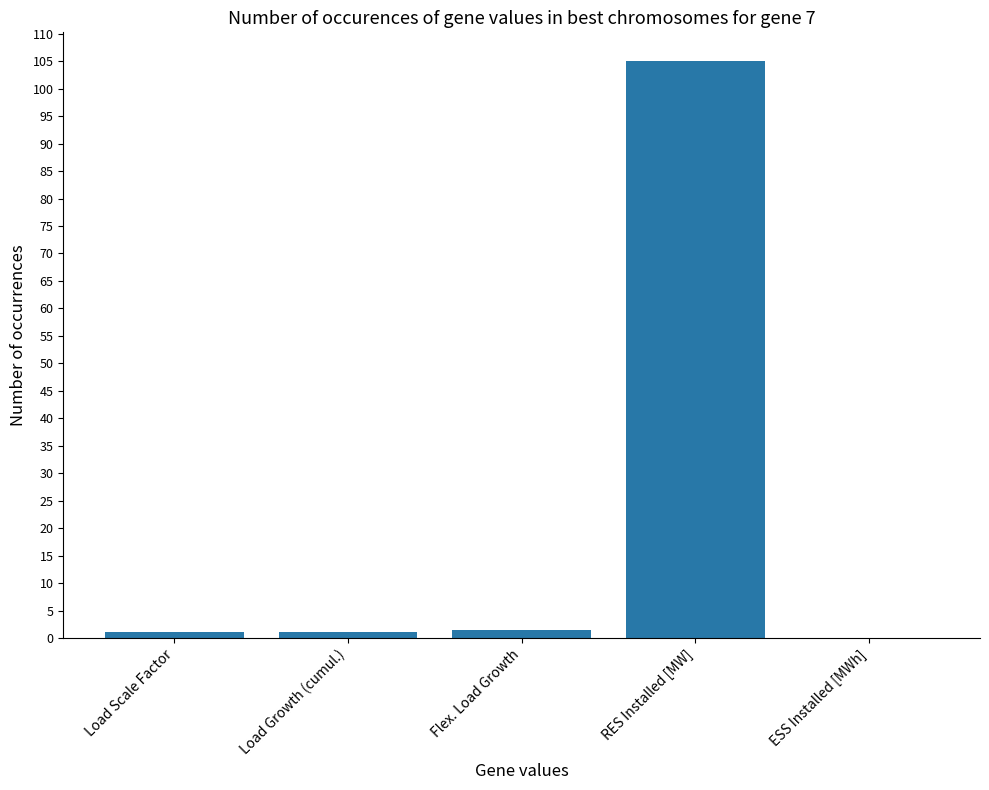

Are the bars horizontal?

No